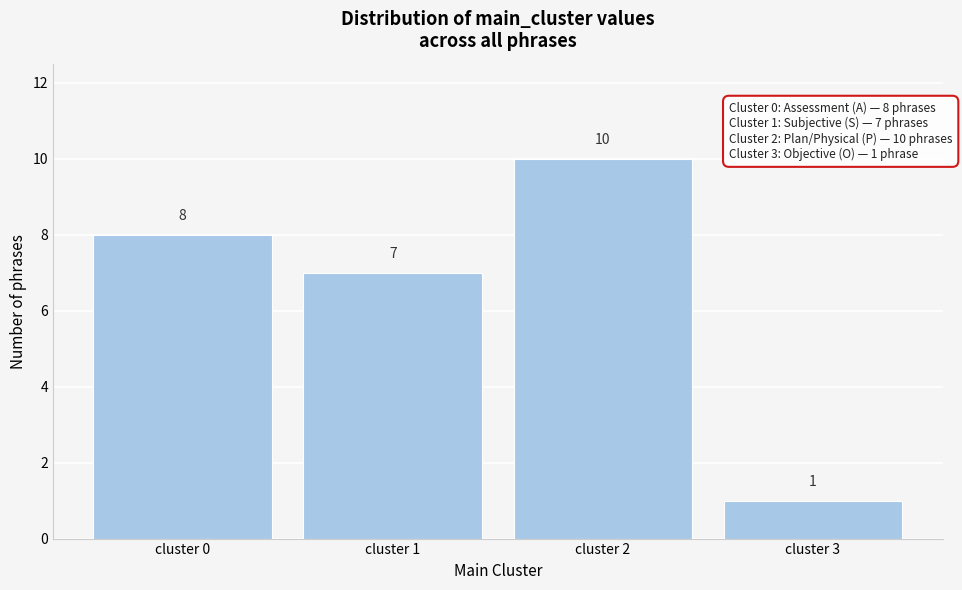

Reading right to left, transcribe all the data shown in this chart.

cluster 3=1	cluster 2=10	cluster 1=7	cluster 0=8